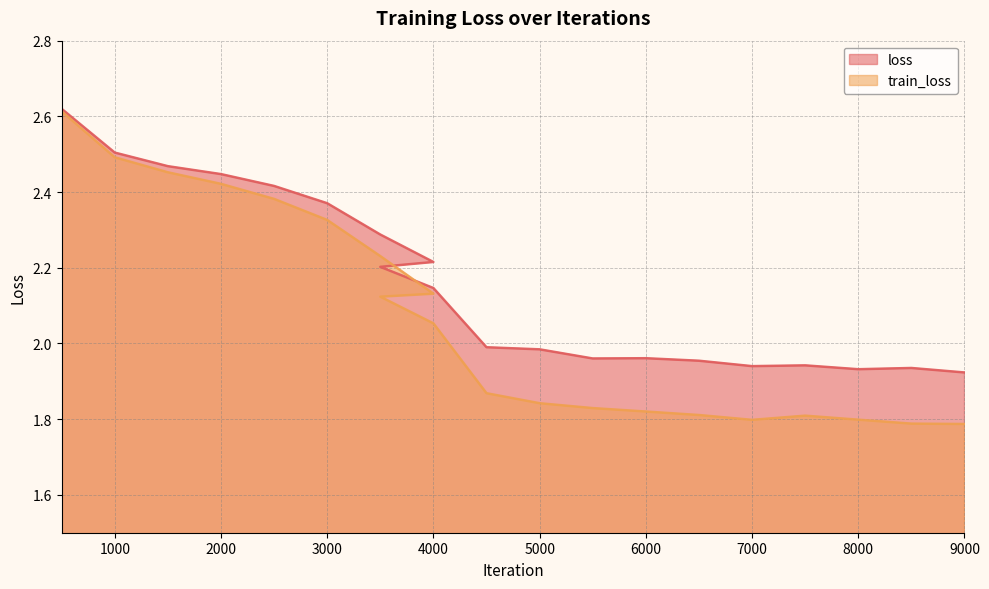

True or false: train_loss and loss intersect in this chart.

False